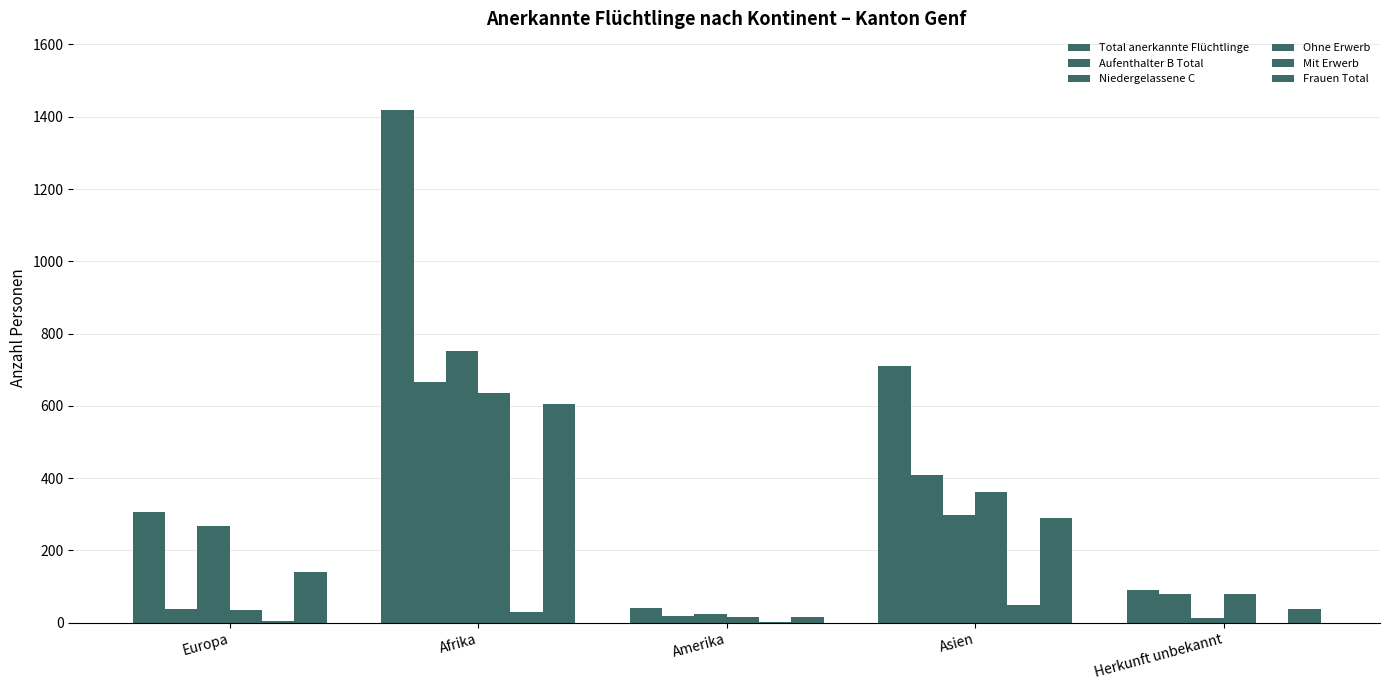

At Herkunft unbekannt, list the series in order from smallest to largest.

Mit Erwerb, Niedergelassene C, Frauen Total, Aufenthalter B Total, Ohne Erwerb, Total anerkannte Flüchtlinge